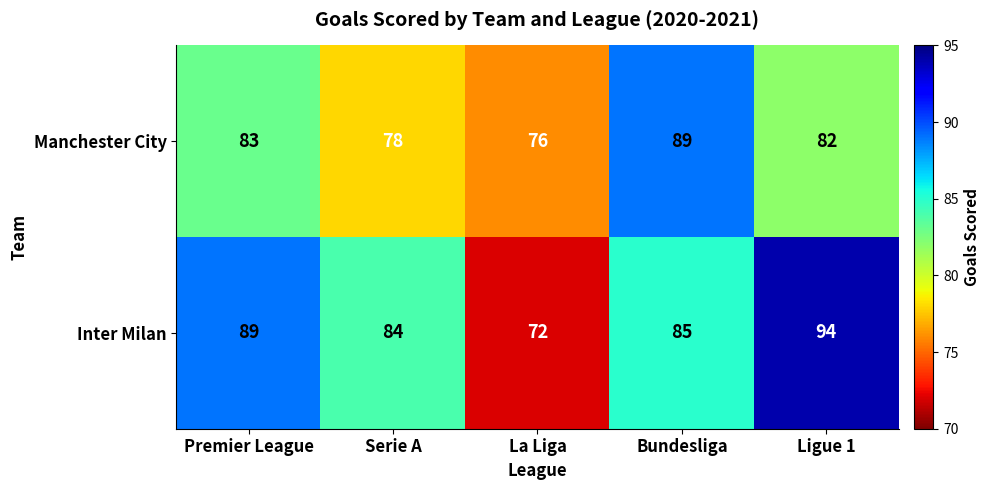

Reading left to right, extract all data points from this chart.

Manchester City: Premier League=83	Serie A=78	La Liga=76	Bundesliga=89	Ligue 1=82
Inter Milan: Premier League=89	Serie A=84	La Liga=72	Bundesliga=85	Ligue 1=94